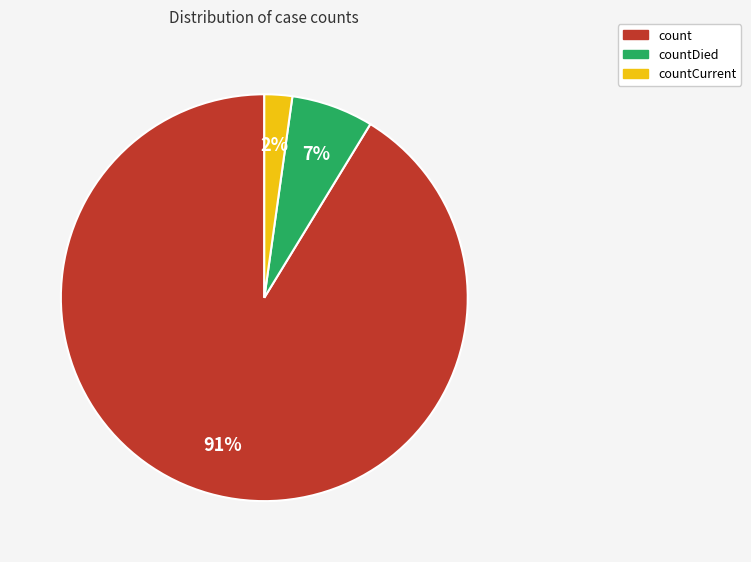

How many slices are in this pie chart?

3